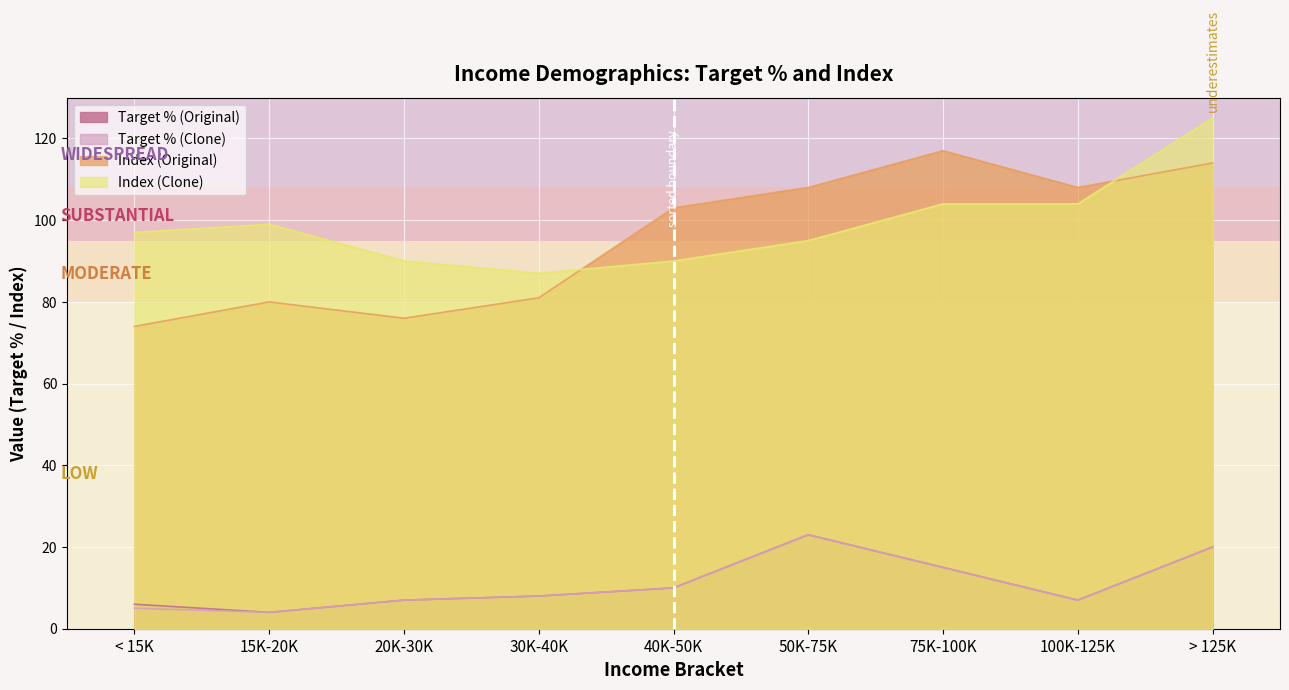

What is the sum of all Index (Clone) values?

891